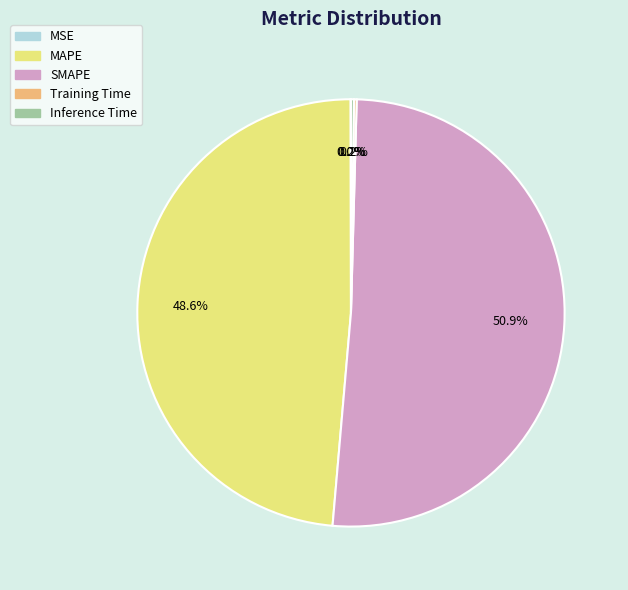

What is the majority slice?

SMAPE